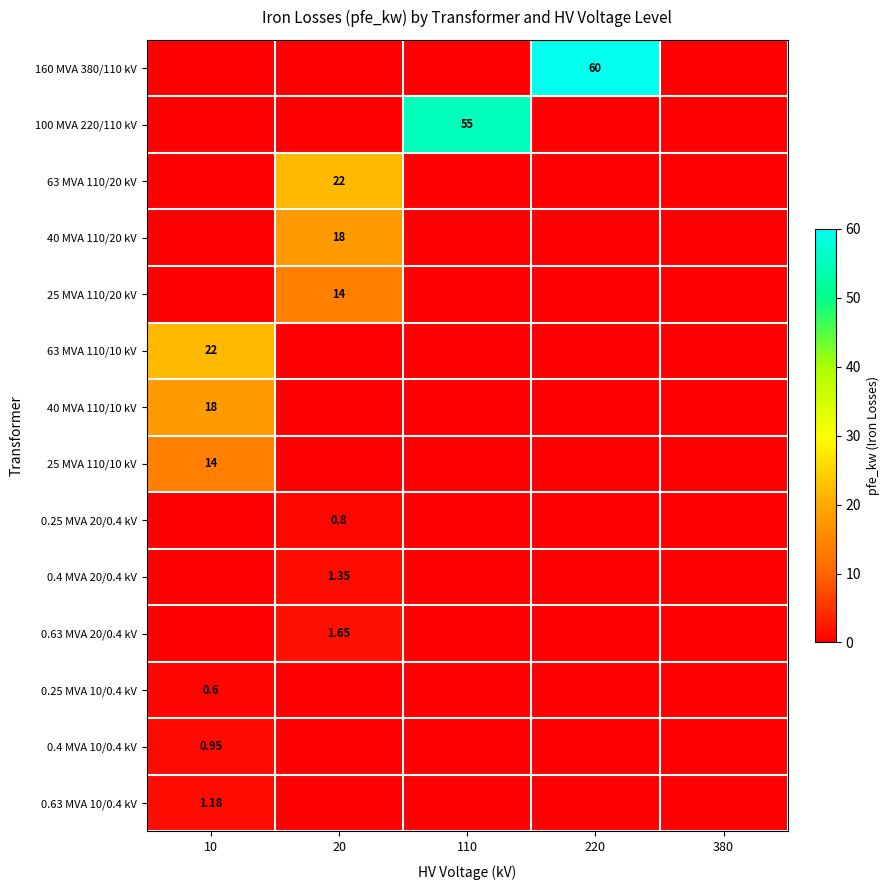

True or false: 0.63 MVA 20/0.4 kV has a value of -0.3 at 220.

False